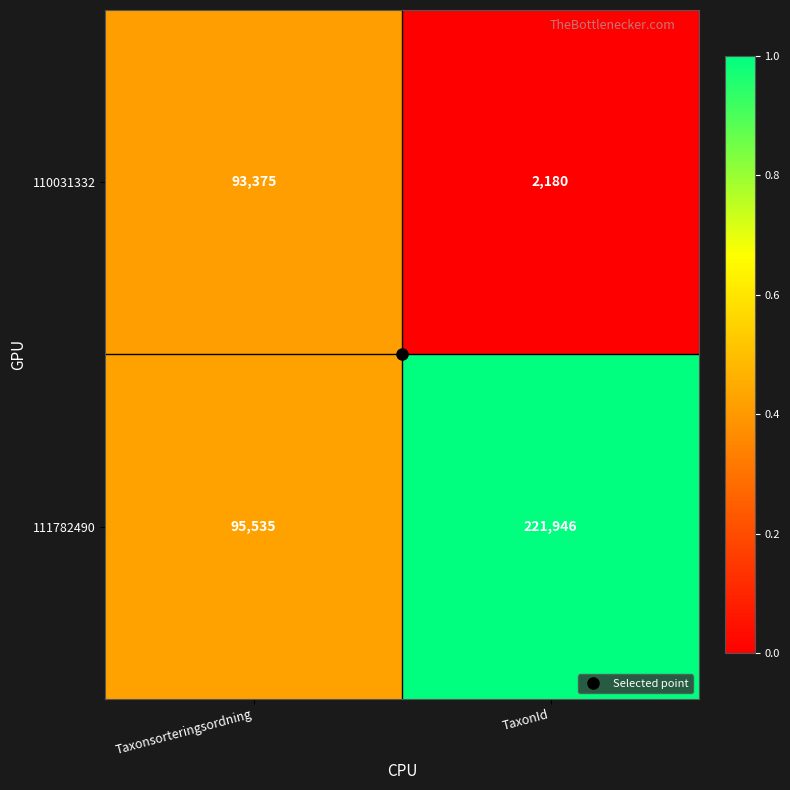

Between Taxonsorteringsordning and TaxonId, which series saw the biggest shift?

111782490